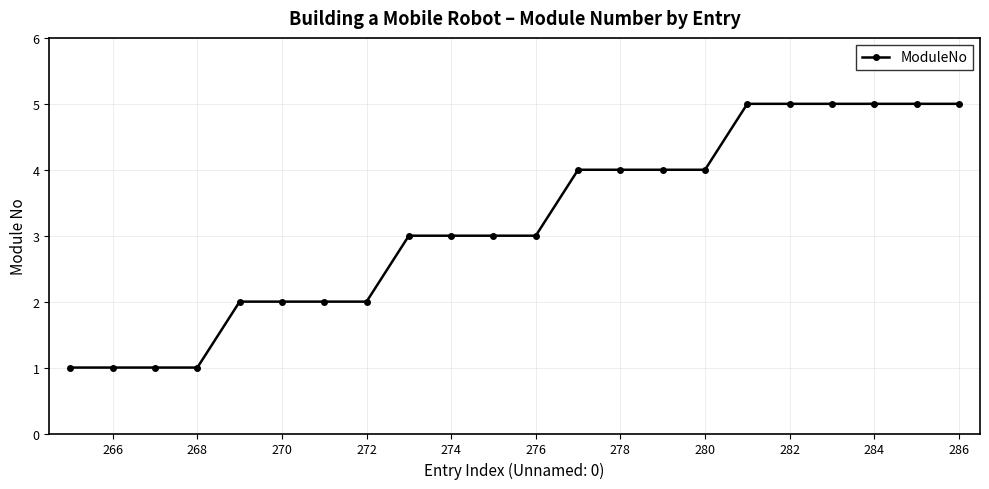

What is the value of the 16th point from the left?

4